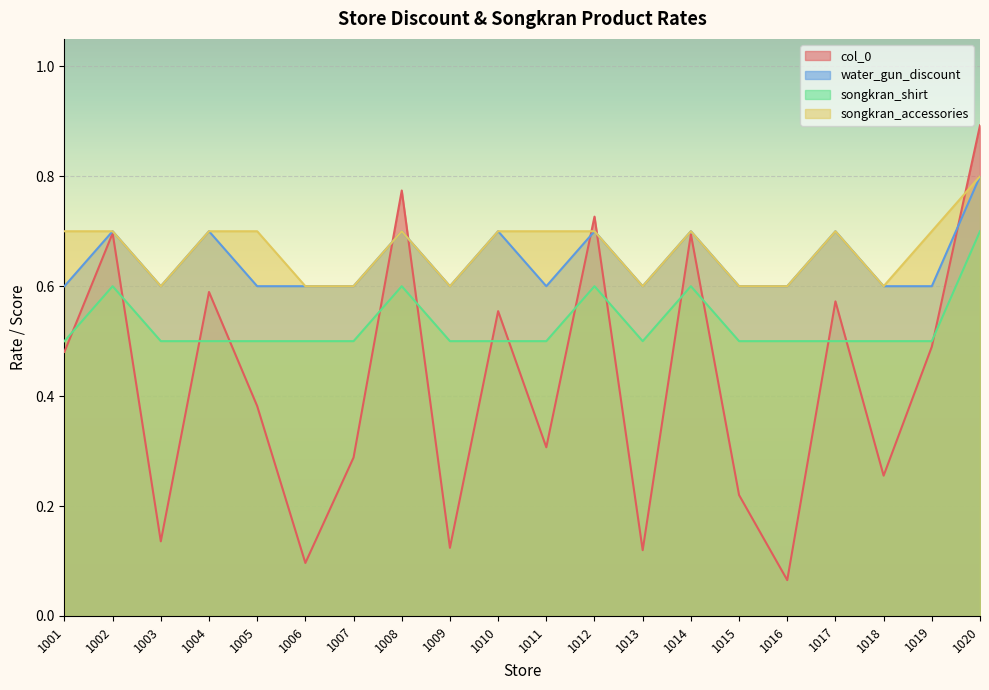

The value of songkran_accessories at 1001 is 0.2. True or false?

False